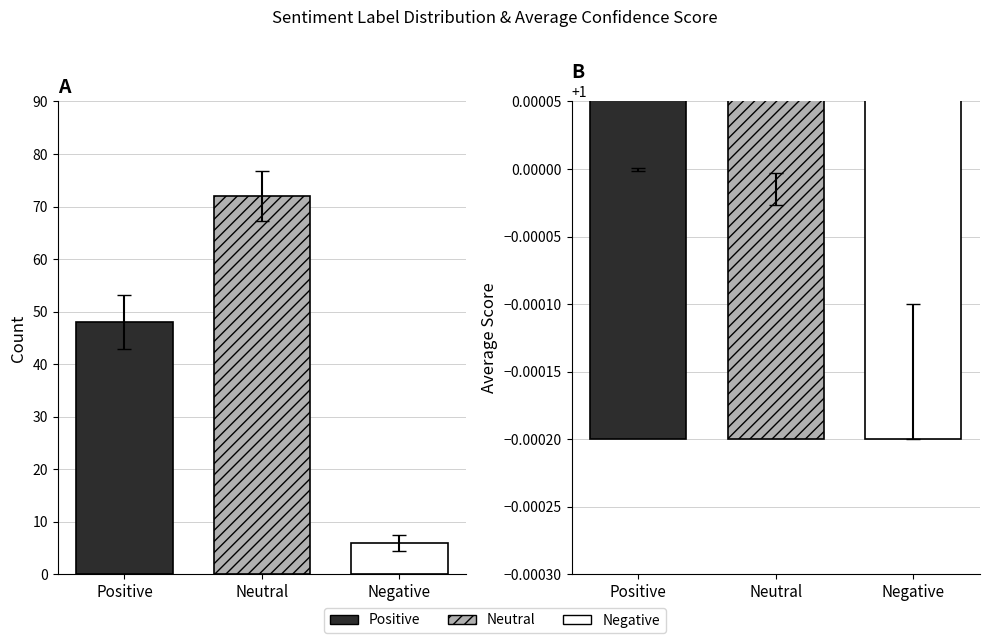

Rank the categories by count value from highest to lowest.

Neutral, Positive, Negative